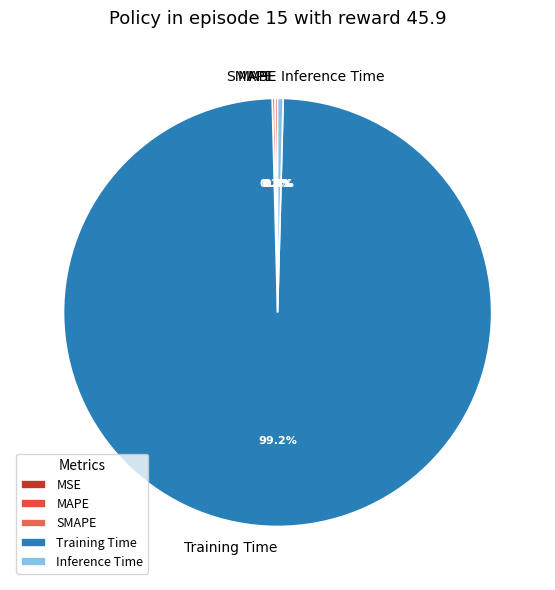

What is the largest slice in the pie chart?

Training Time